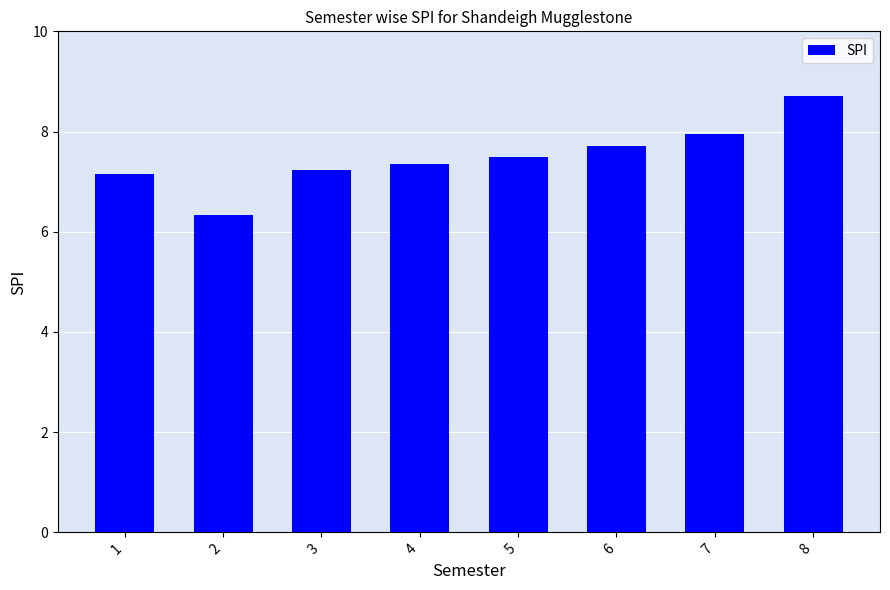

How many bars are there in total?

8